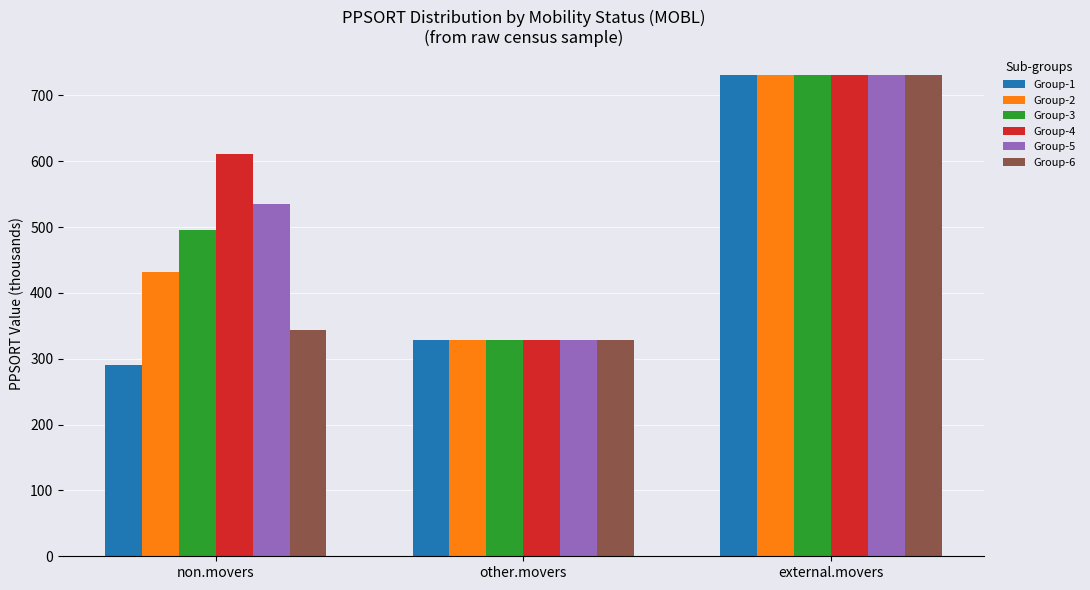

At which category does the chart reach its peak across all series?

external.movers